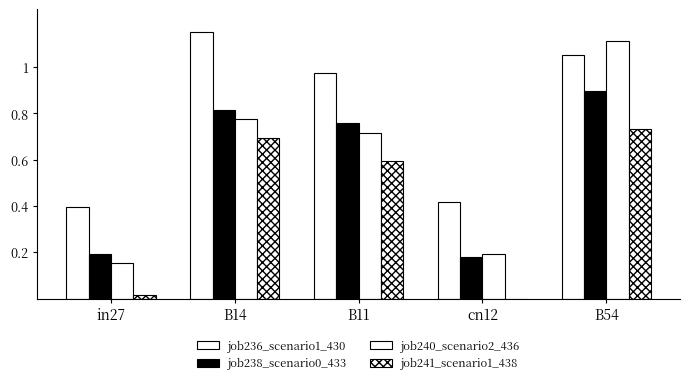

Reading left to right, list all the values displayed in this chart.

job236_scenario1_430: in27=0.4	B14=1.1	B11=1.0	cn12=0.4	B54=1.1
job238_scenario0_433: in27=0.2	B14=0.8	B11=0.8	cn12=0.2	B54=0.9
job240_scenario2_436: in27=0.2	B14=0.8	B11=0.7	cn12=0.2	B54=1.1
job241_scenario1_438: in27=0.0	B14=0.7	B11=0.6	cn12=0.0	B54=0.7